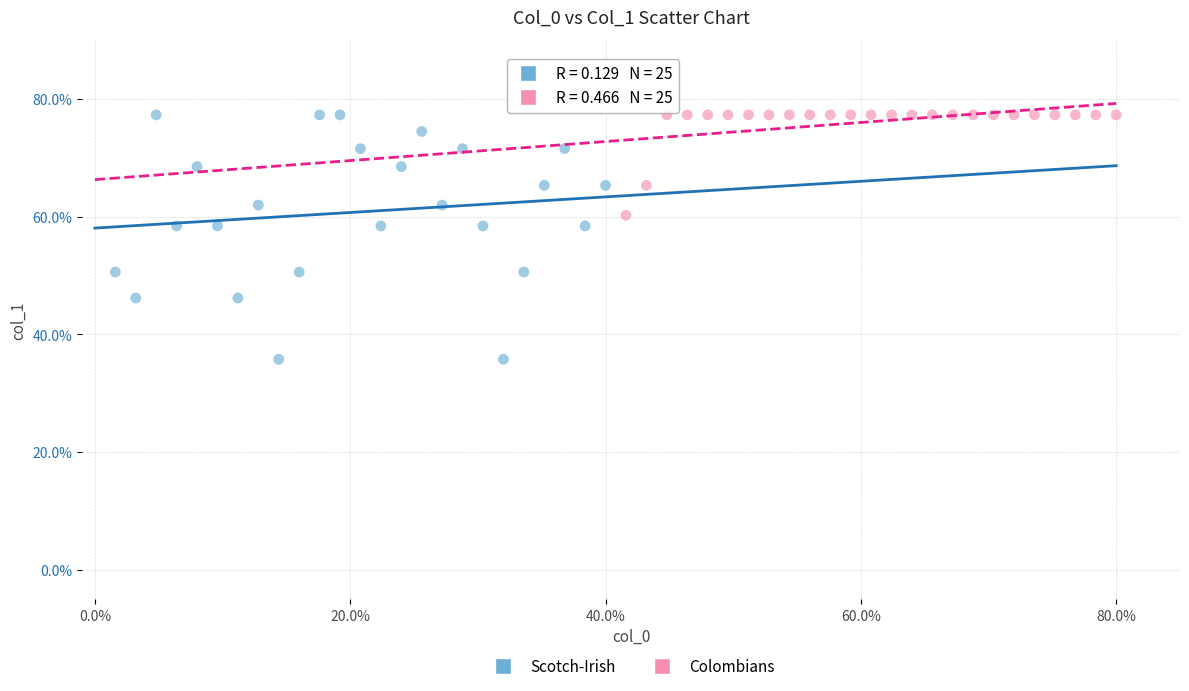

Which series has the largest Y range (max minus min)?

Scotch-Irish